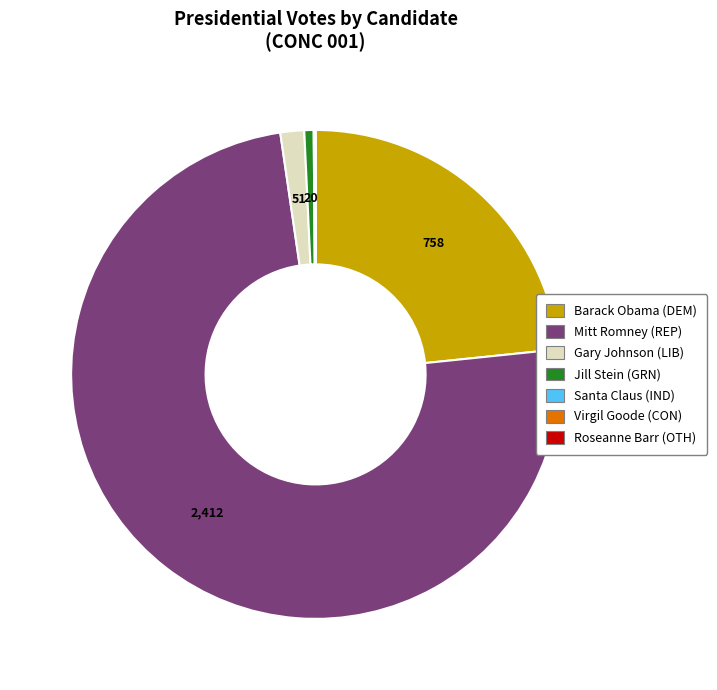

Is there any slice that represents more than half of the pie?

Yes